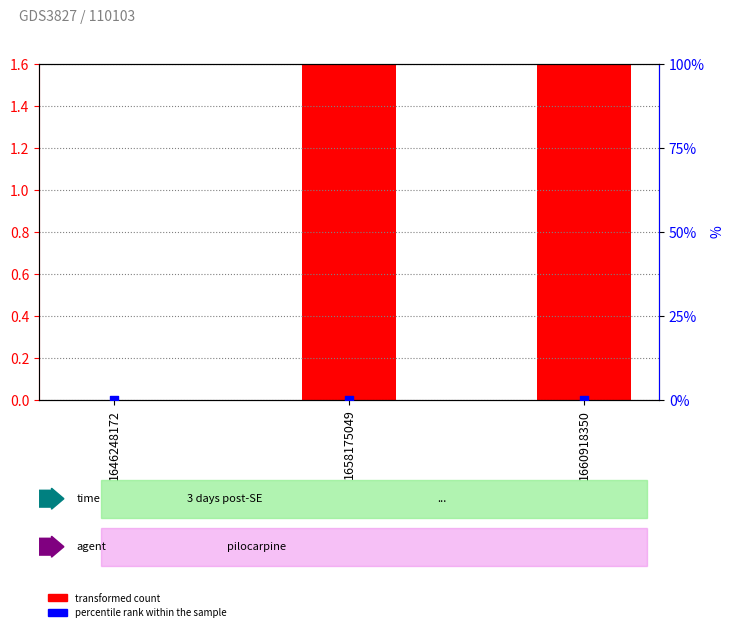

Which series has the largest total across all categories?

transformed count